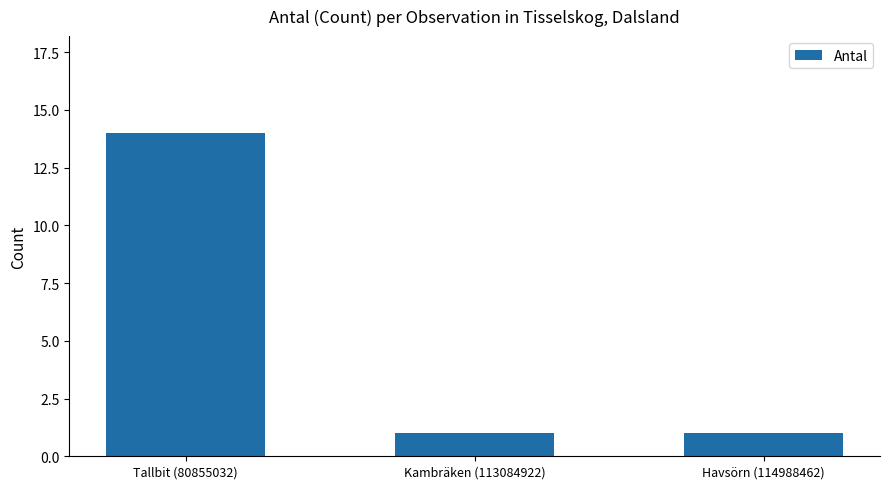

What is the greatest value displayed?

14